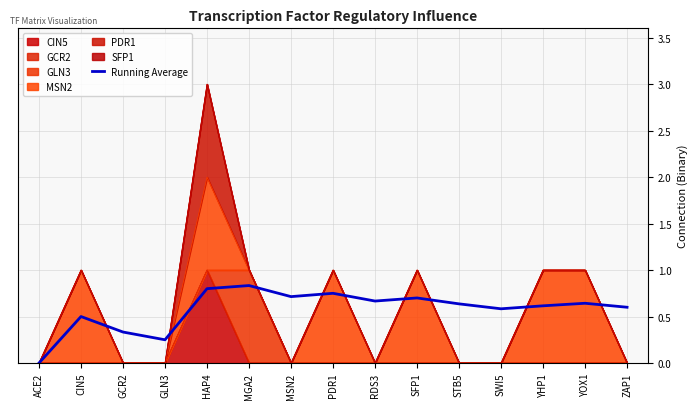

Reading right to left, transcribe all the data shown in this chart.

ZAP1=0.6	YOX1=0.6	YHP1=0.6	SWI5=0.6	STB5=0.6	SFP1=0.7	RDS3=0.7	PDR1=0.8	MSN2=0.7	MGA2=0.8	HAP4=0.8	GLN3=0.2	GCR2=0.3	CIN5=0.5	ACE2=0.0